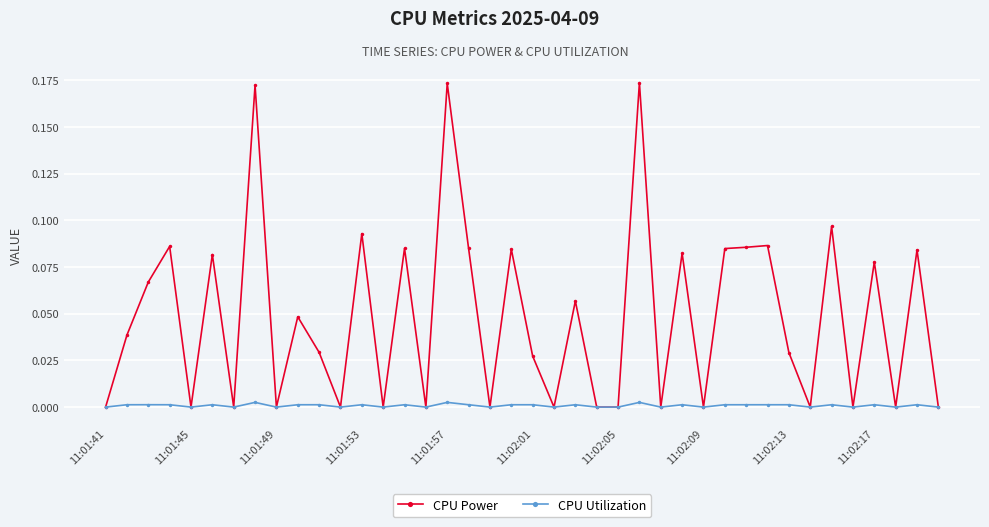

Which series has the largest range (max minus min)?

CPU Power